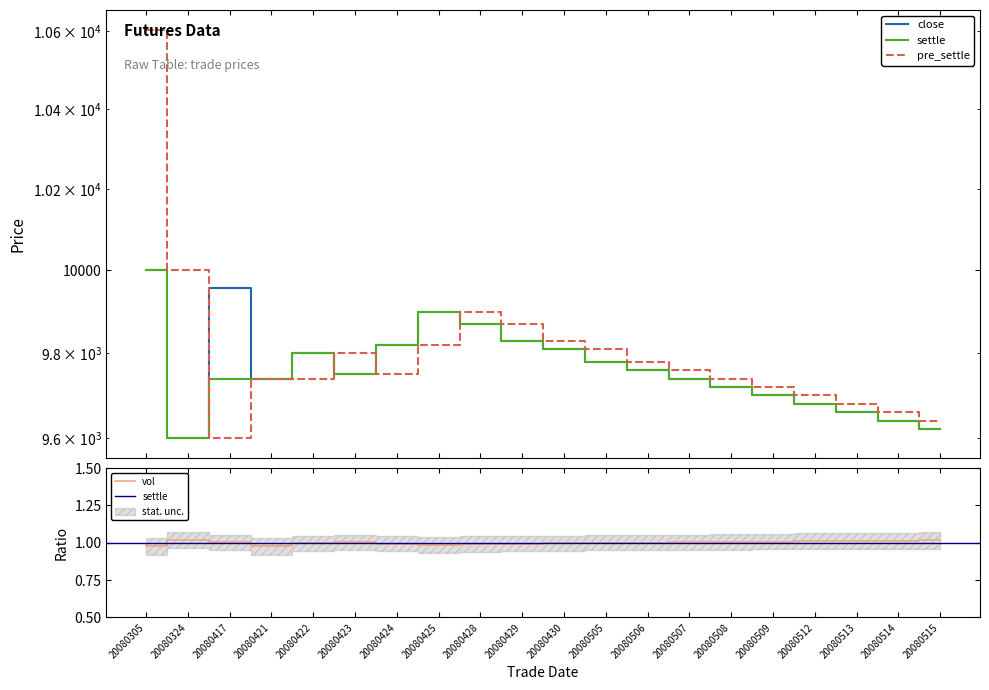

What is the total value across all series at 20080430?

29450